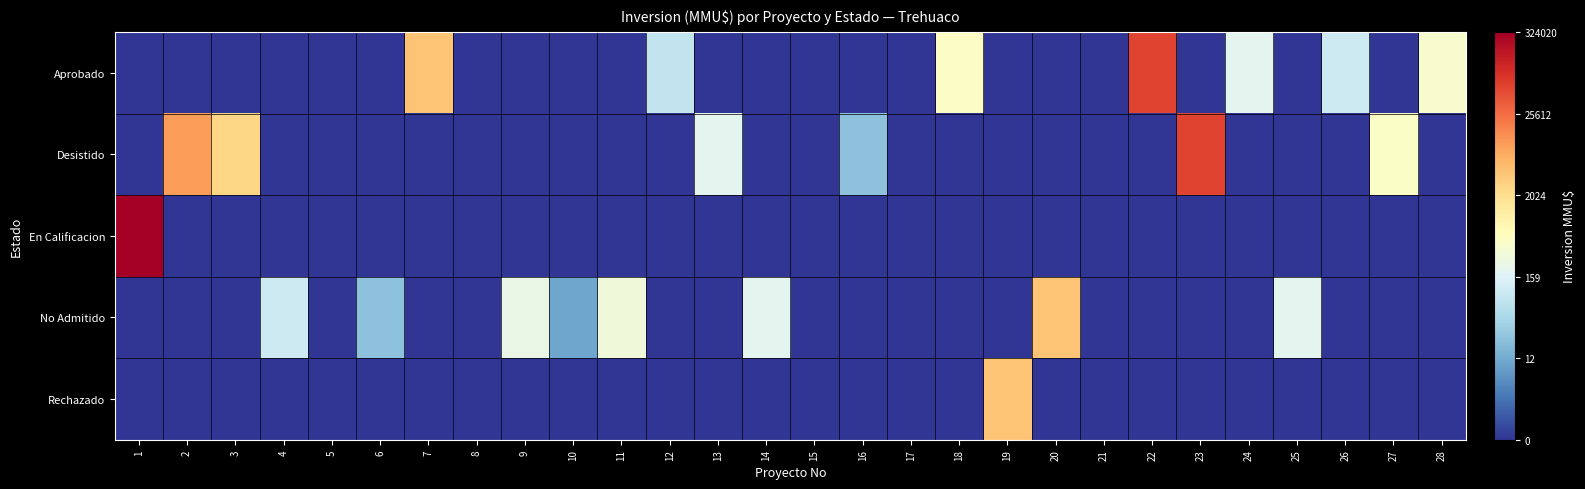

What is the spread (max minus min) of values at 28?

6.0